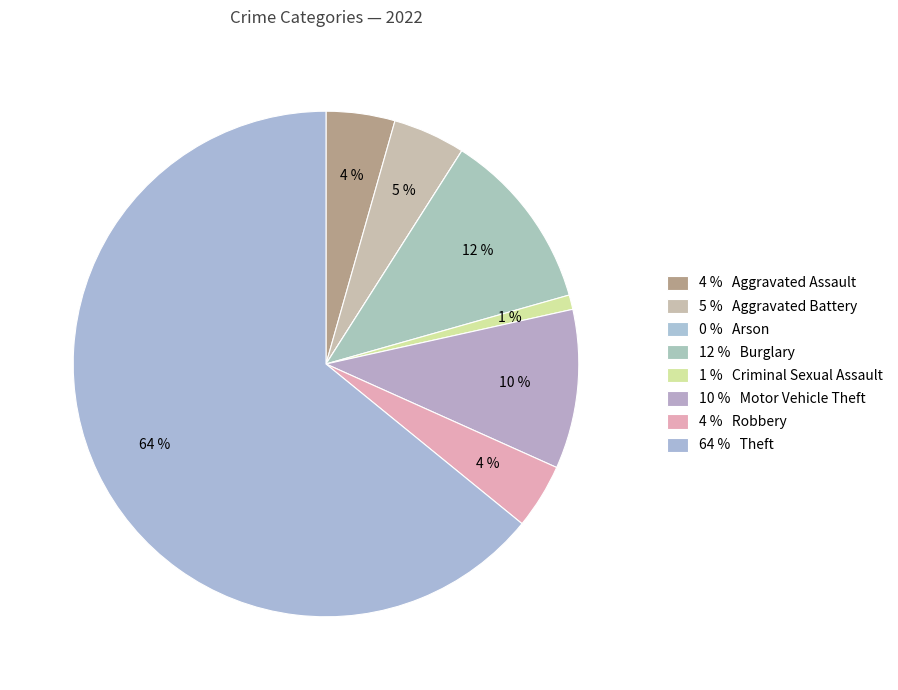

What is the smallest slice in the pie chart?

Arson